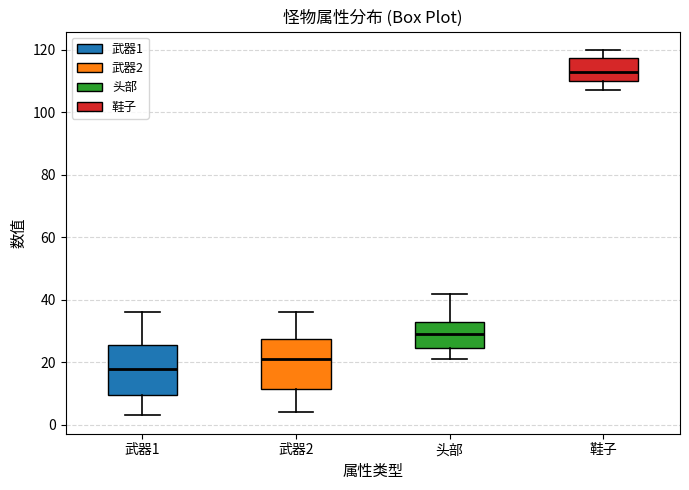

Reading left to right, read every box against the y-axis: the position of its median line, the range the box covers, and the ends of its whiskers. The values are not printed on the chart, so give them approximately, as read against the axis.

武器1: median 18, box 10 to 26, whiskers 4 to 36
武器2: median 22, box 12 to 28, whiskers 4 to 36
头部: median 30, box 24 to 34, whiskers 22 to 42
鞋子: median 114, box 110 to 118, whiskers 108 to 120